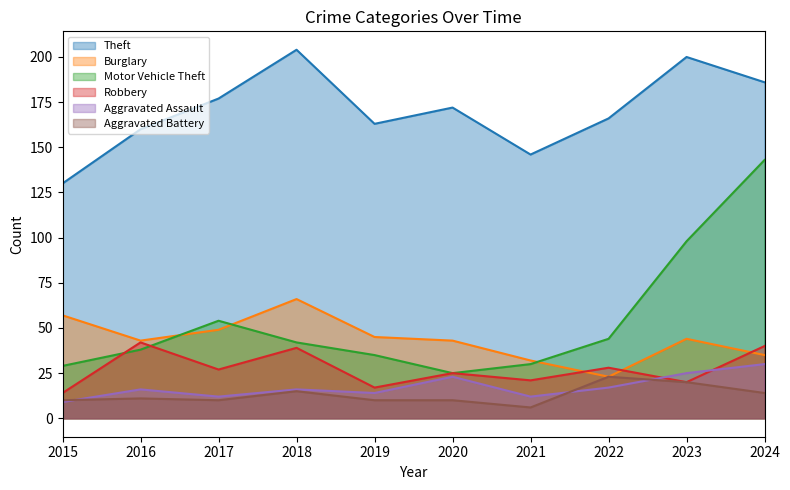

Which label corresponds to the smallest value in the chart?

2021